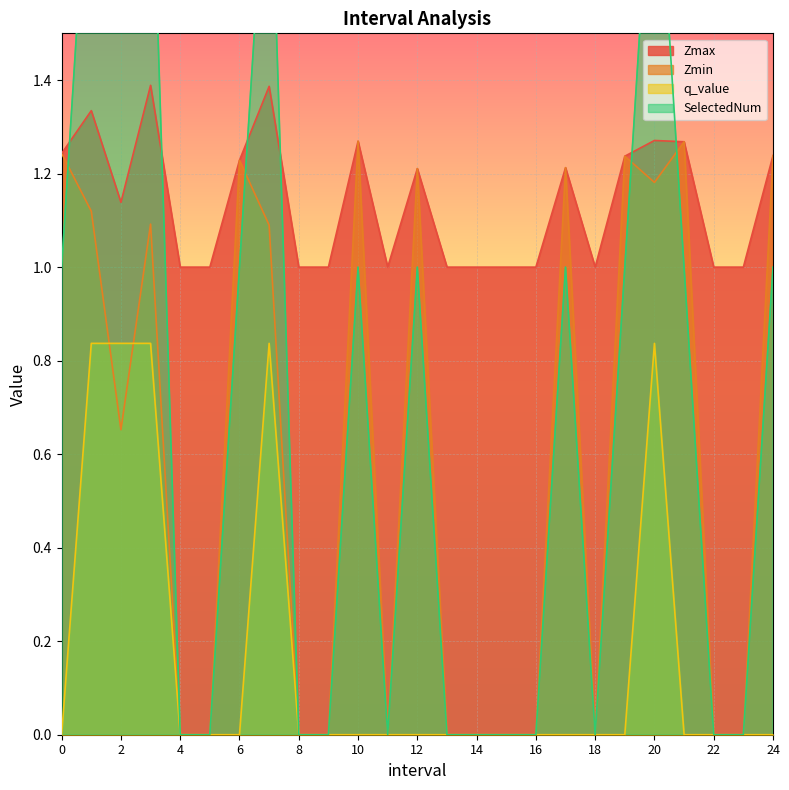

Count the number of categories in the chart.

25